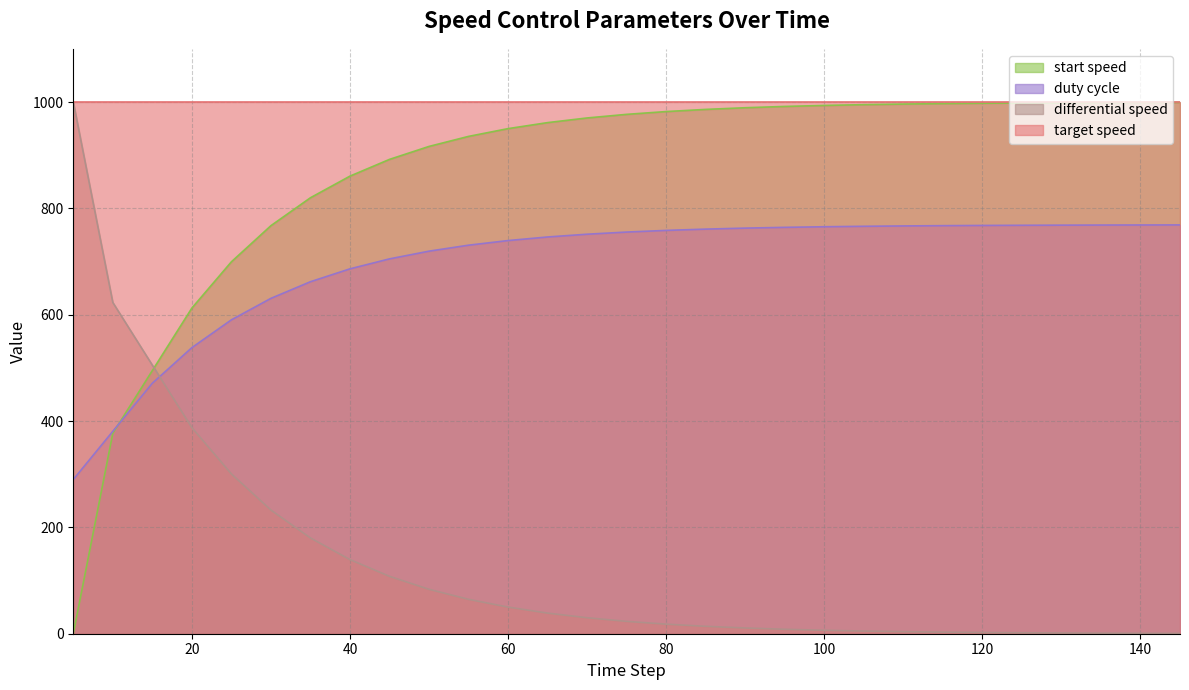

What is the difference between the second highest and second lowest values in the duty cycle series?

388.1